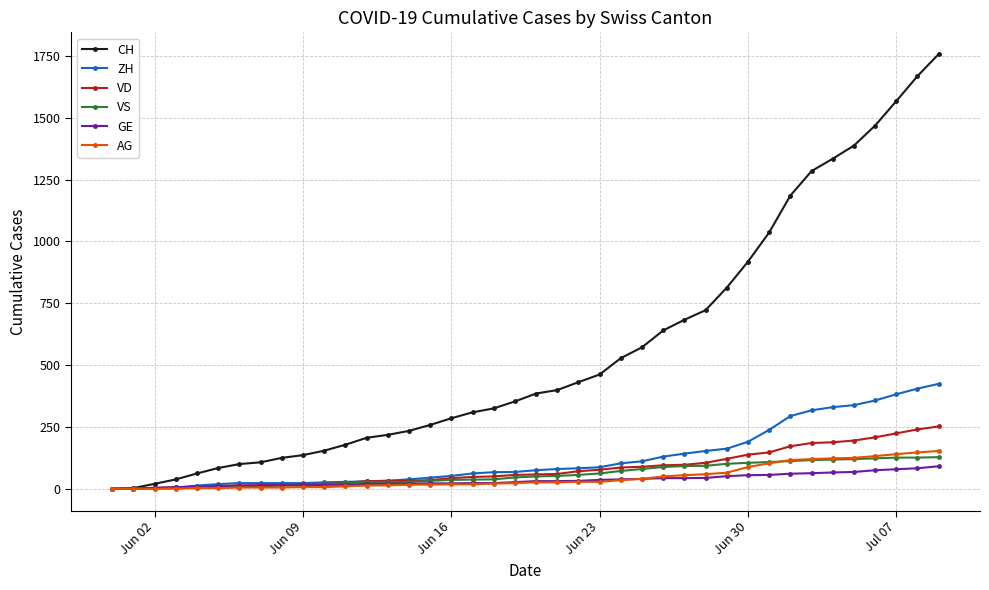

Which series has the largest total across all categories?

CH